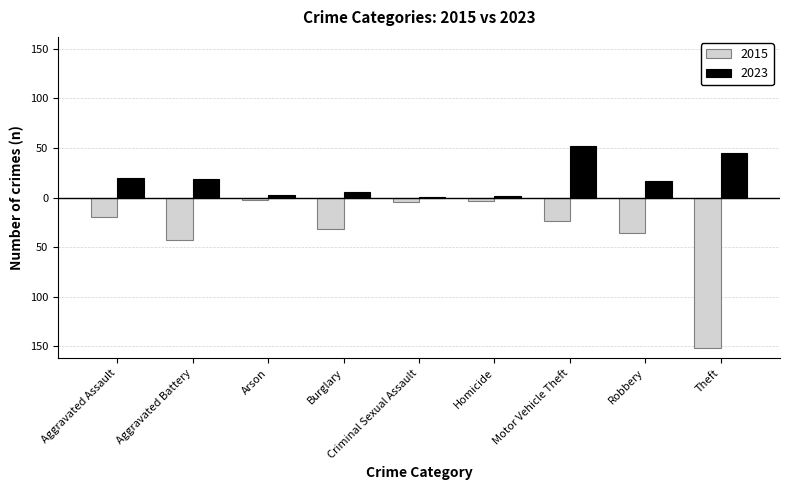

How many values in the 2023 series exceed 17?

4